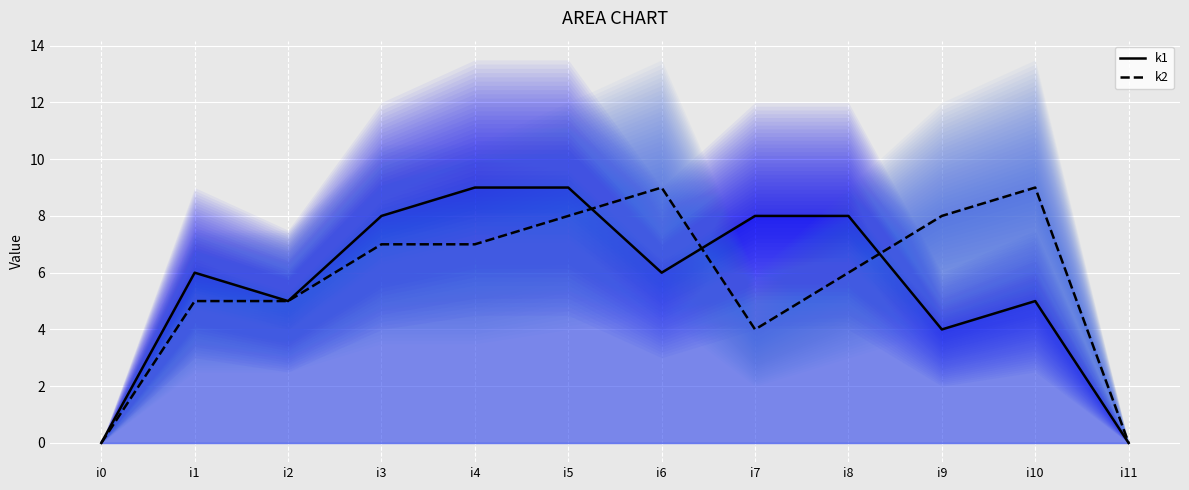

Between which two adjacent categories do k1 line and k2 line first intersect?

i5 and i6